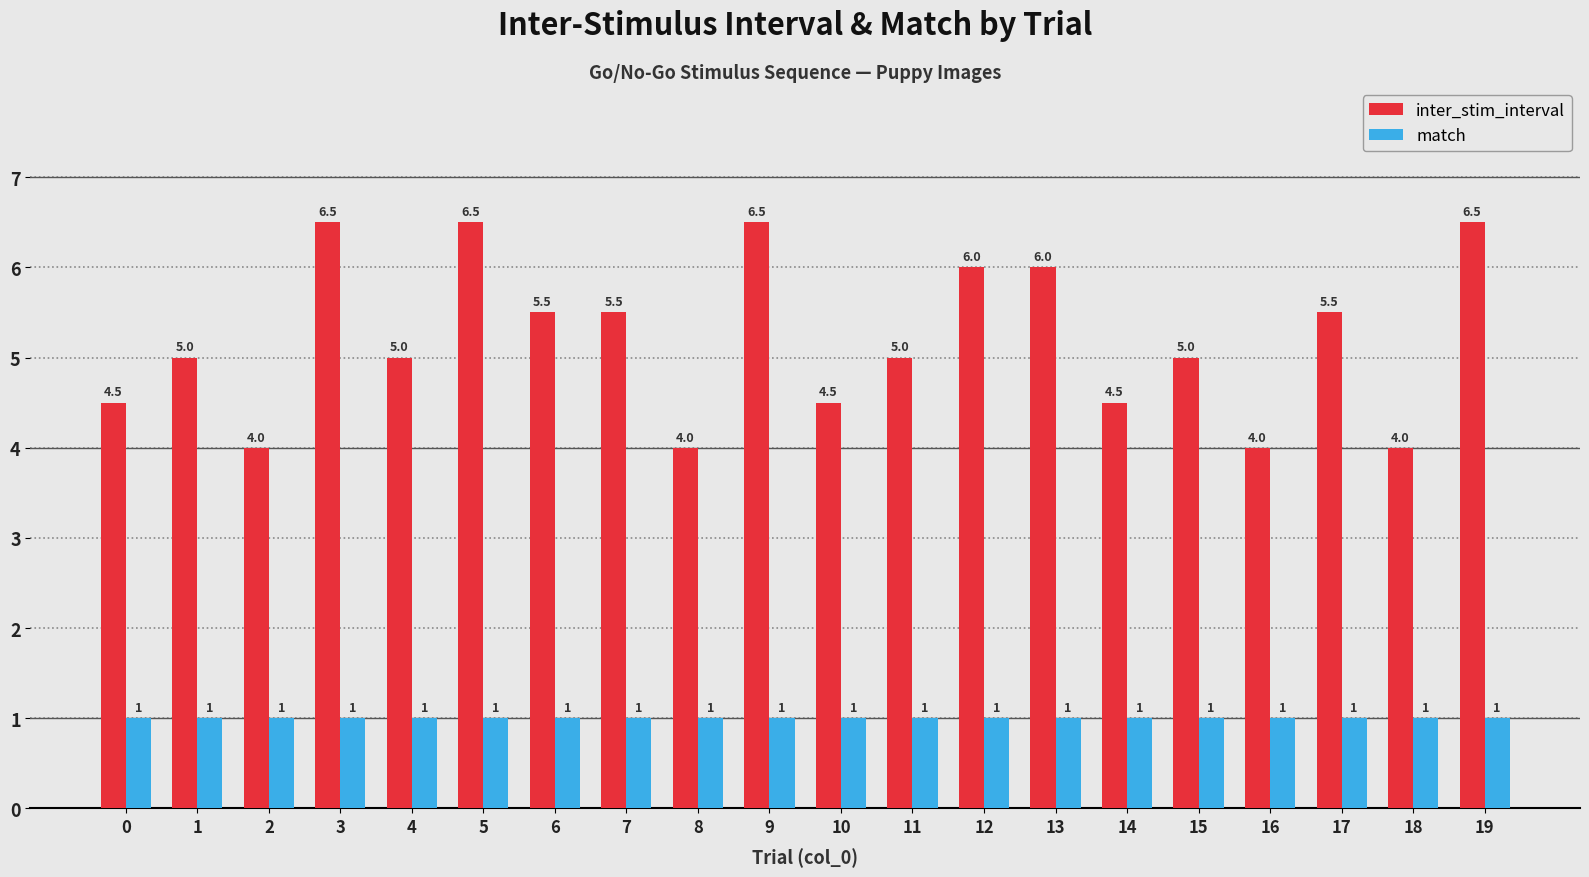

At how many categories does at least one series exceed 2?

20